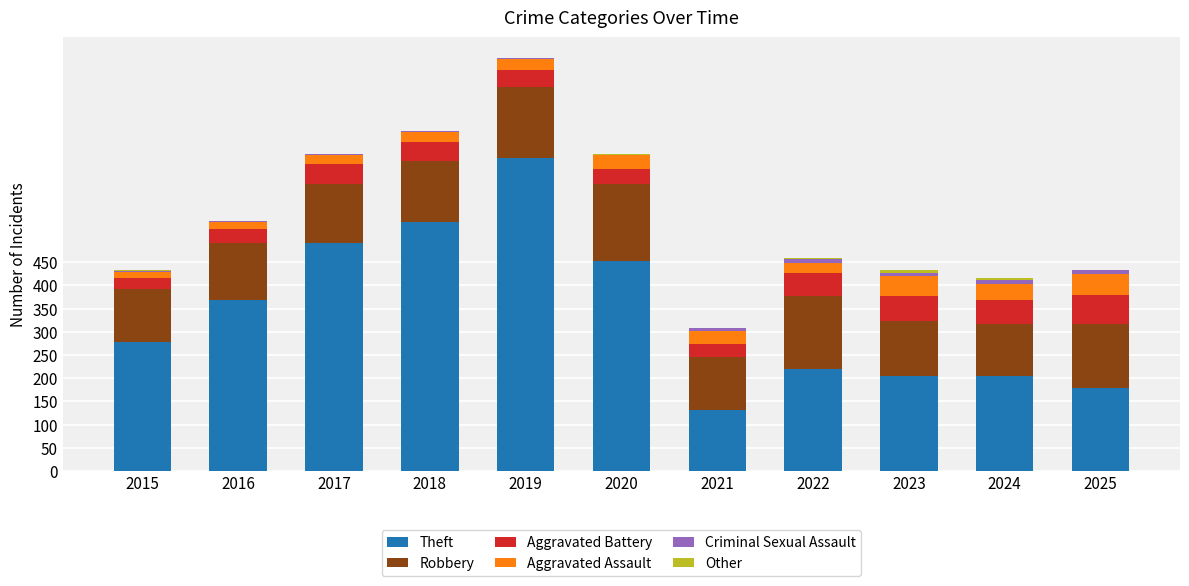

Count the number of data series in this chart.

6